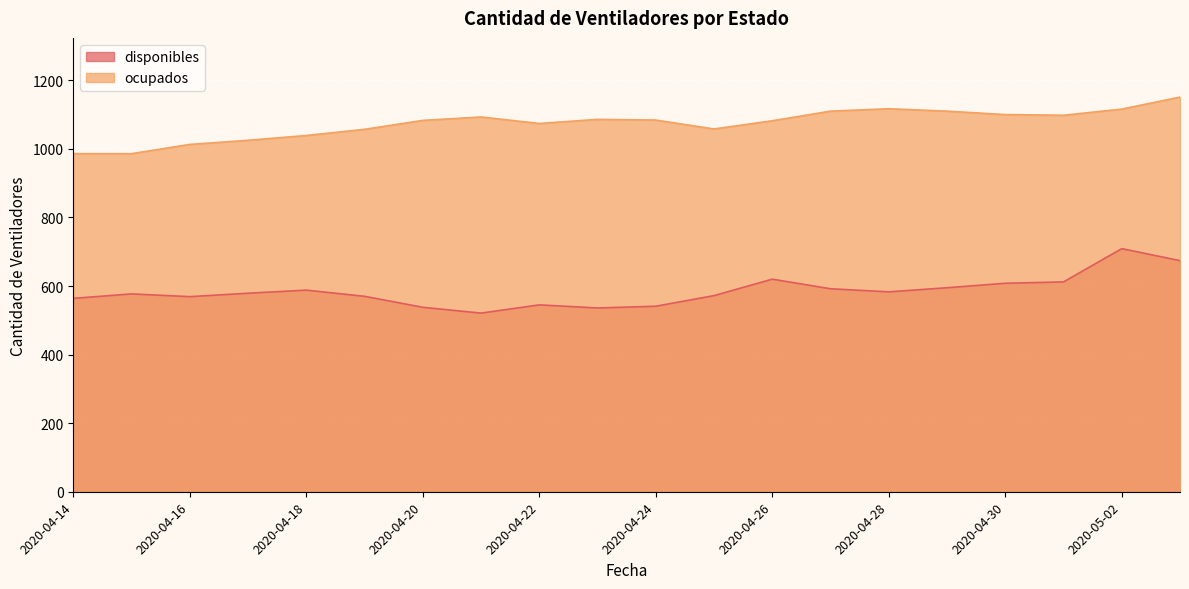

Reading left to right, extract all data points from this chart.

disponibles: 2020-04-14=564	2020-04-15=577	2020-04-16=569	2020-04-17=579	2020-04-18=588	2020-04-19=570	2020-04-20=538	2020-04-21=521	2020-04-22=545	2020-04-23=536	2020-04-24=541	2020-04-25=572	2020-04-26=620	2020-04-27=592	2020-04-28=583	2020-04-29=595	2020-04-30=608	2020-05-01=612	2020-05-02=709	2020-05-03=674
ocupados: 2020-04-14=986	2020-04-15=986	2020-04-16=1013	2020-04-17=1025	2020-04-18=1039	2020-04-19=1057	2020-04-20=1083	2020-04-21=1093	2020-04-22=1074	2020-04-23=1086	2020-04-24=1084	2020-04-25=1058	2020-04-26=1082	2020-04-27=1110	2020-04-28=1117	2020-04-29=1110	2020-04-30=1100	2020-05-01=1098	2020-05-02=1116	2020-05-03=1151